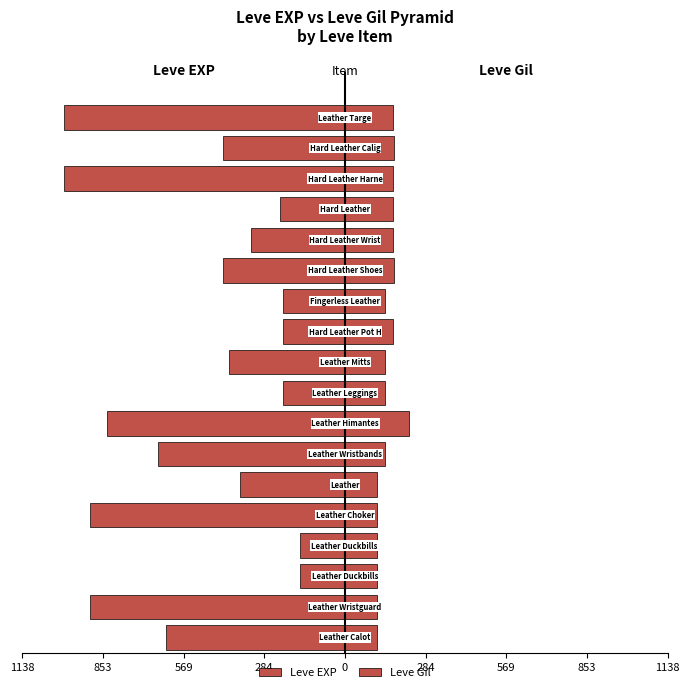

Does the chart contain any negative values?

Yes